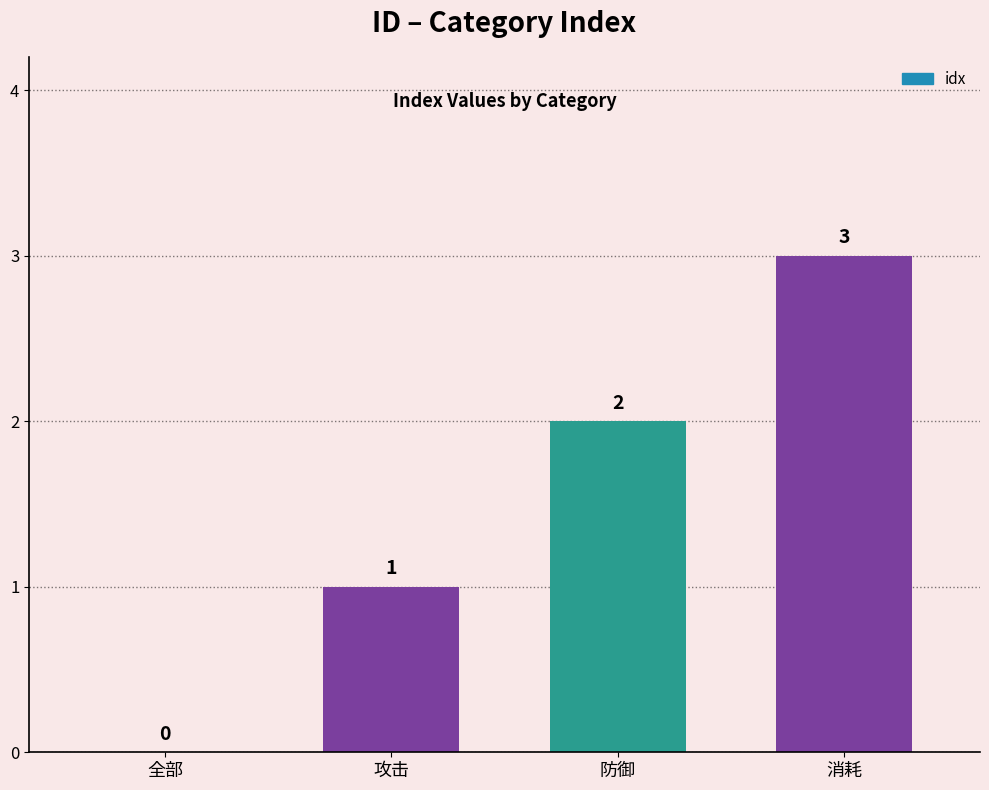

Between 防御 and 攻击, which is larger?

防御